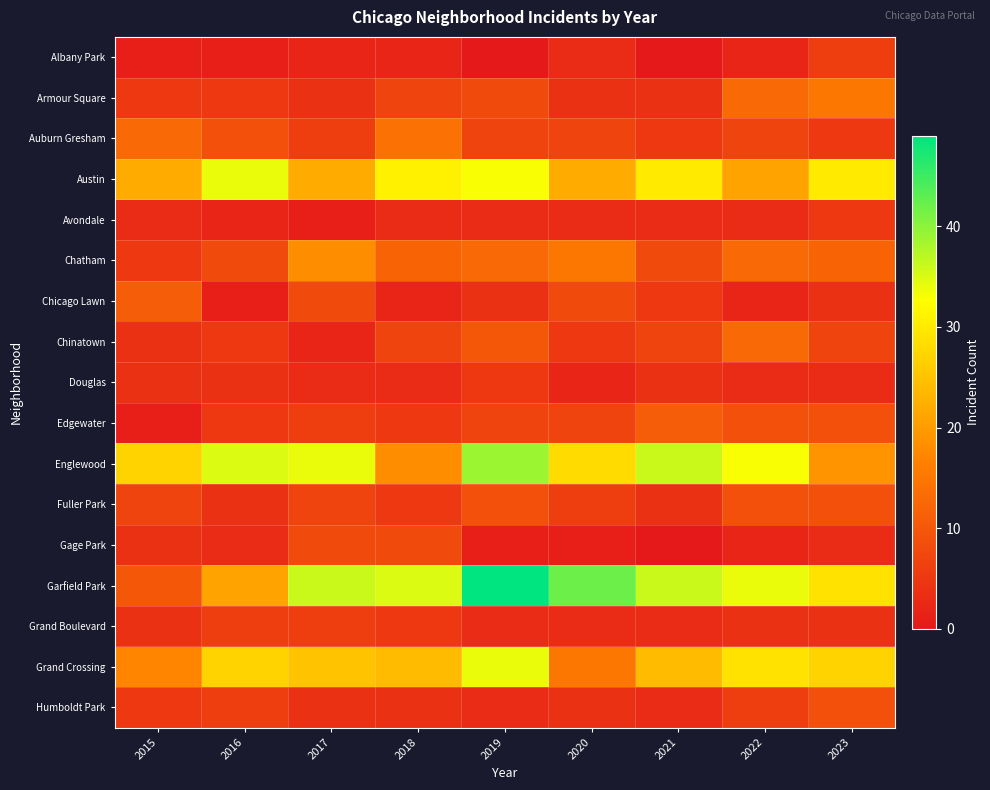

How many series are shown in this chart?

17